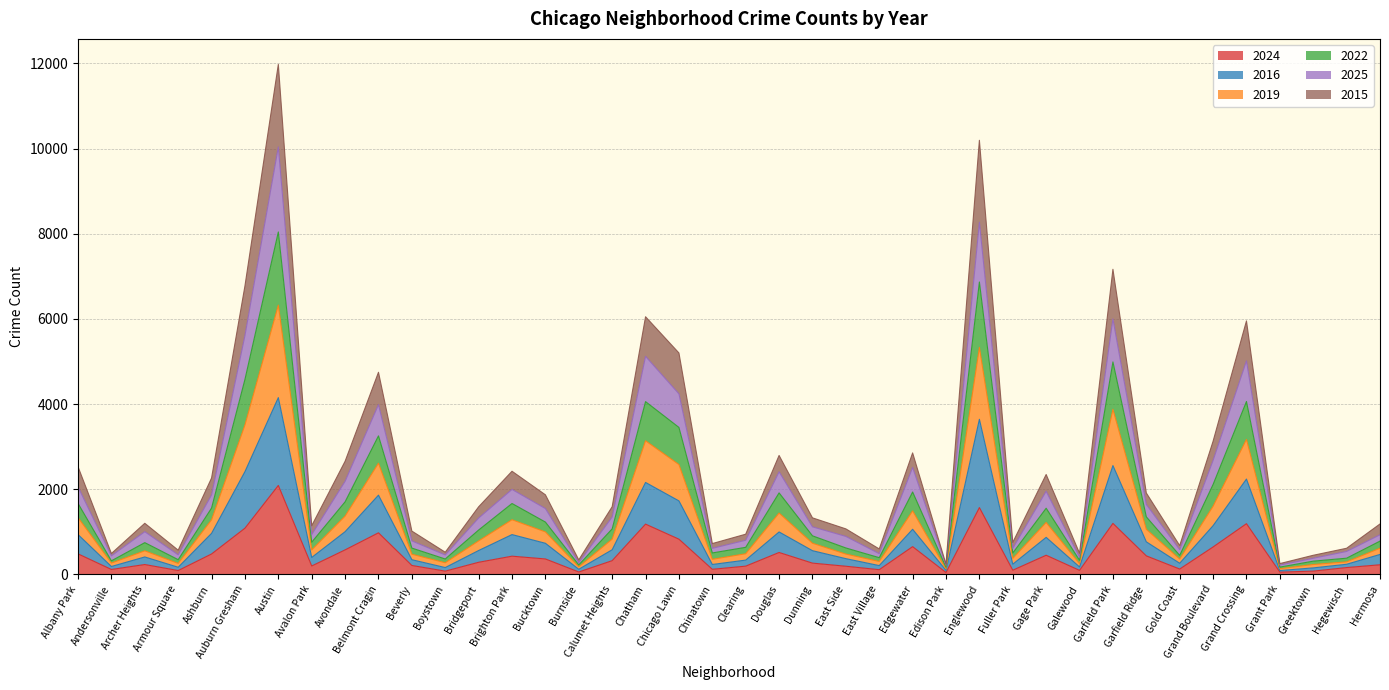

At which category does 2016 reach its first local valley?

Andersonville